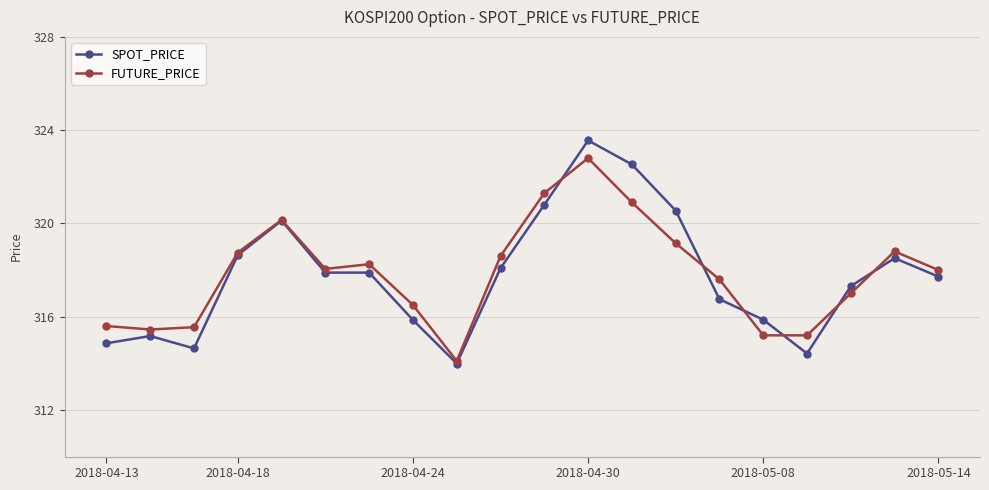

What is the difference between the maximum and second lowest values in the FUTURE_PRICE series?

7.6